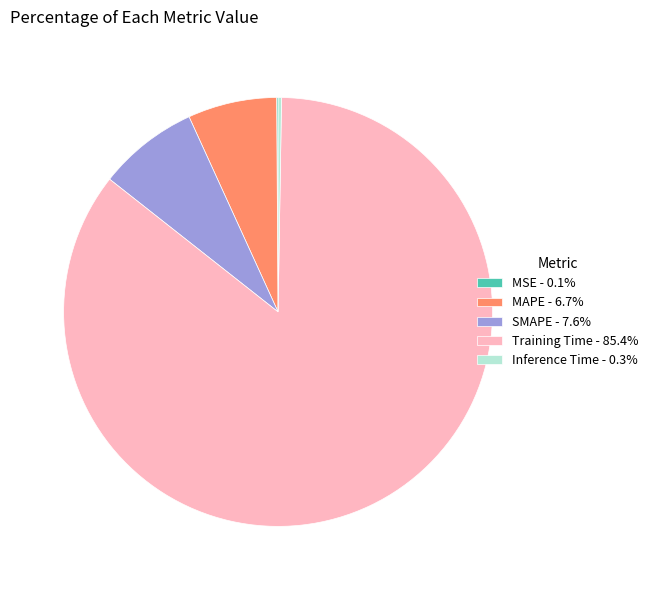

Combined, do MAPE - 6.7% and SMAPE - 7.6% account for over 50%?

No